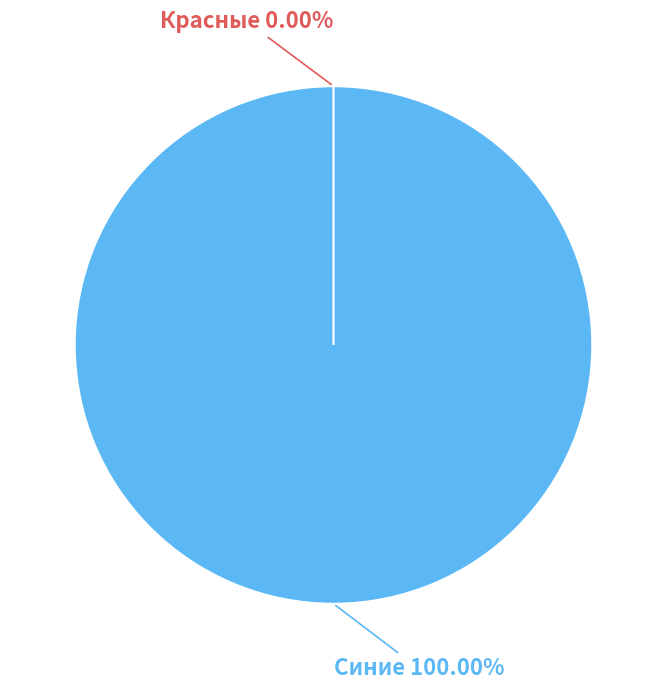

To the nearest percent, what is the average slice percentage?

50%